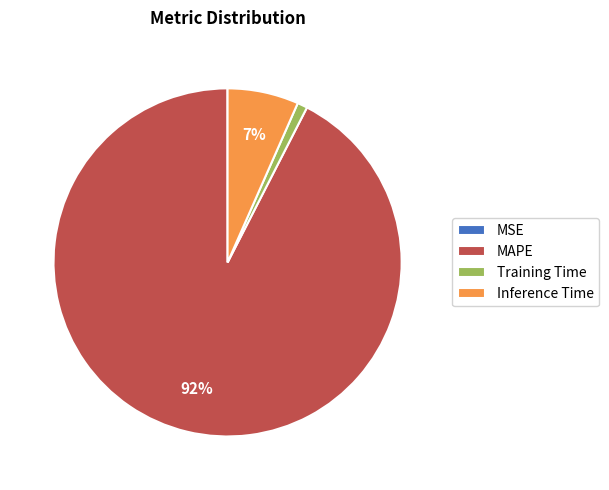

To the nearest percent, what is the average slice percentage?

25%